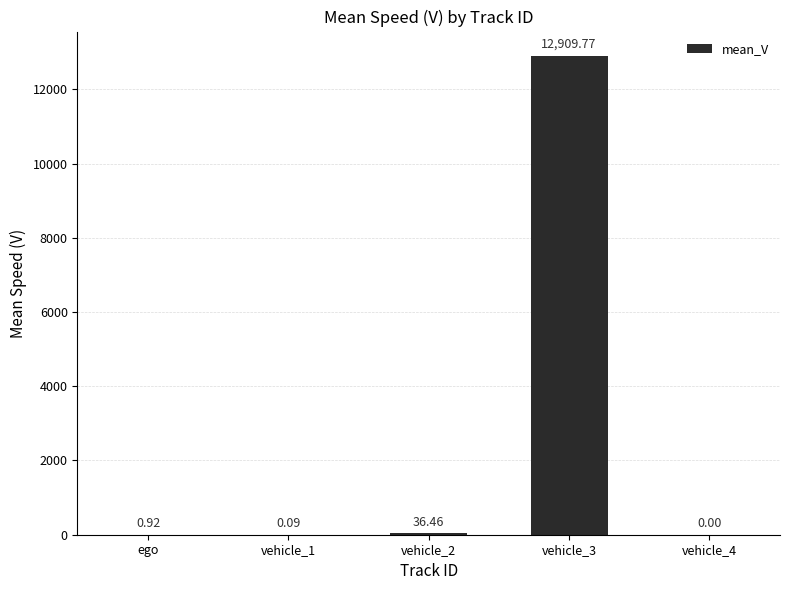

How many values exceed 0?

4